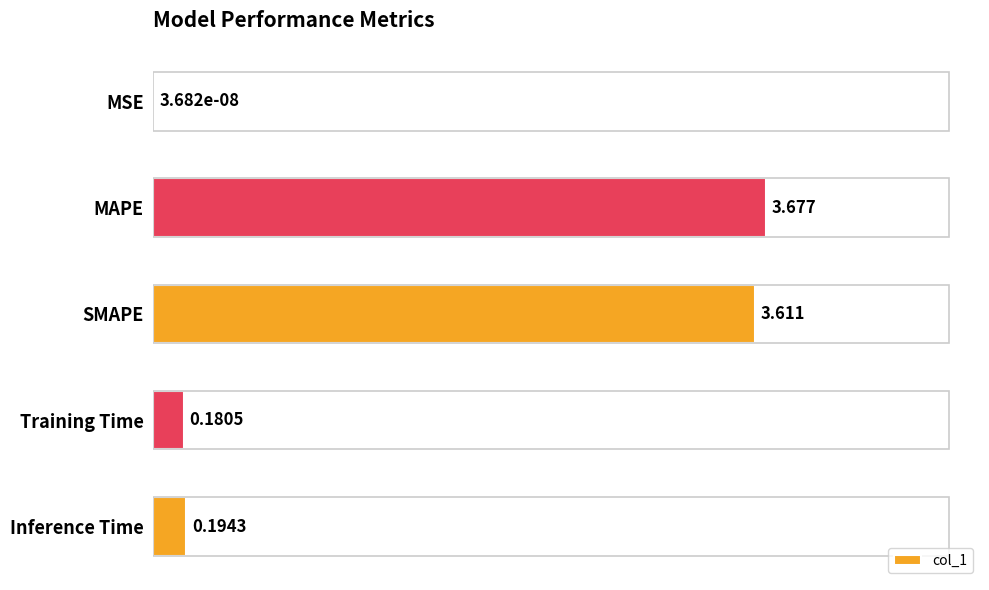

At which category does the chart reach its peak across all series?

MAPE